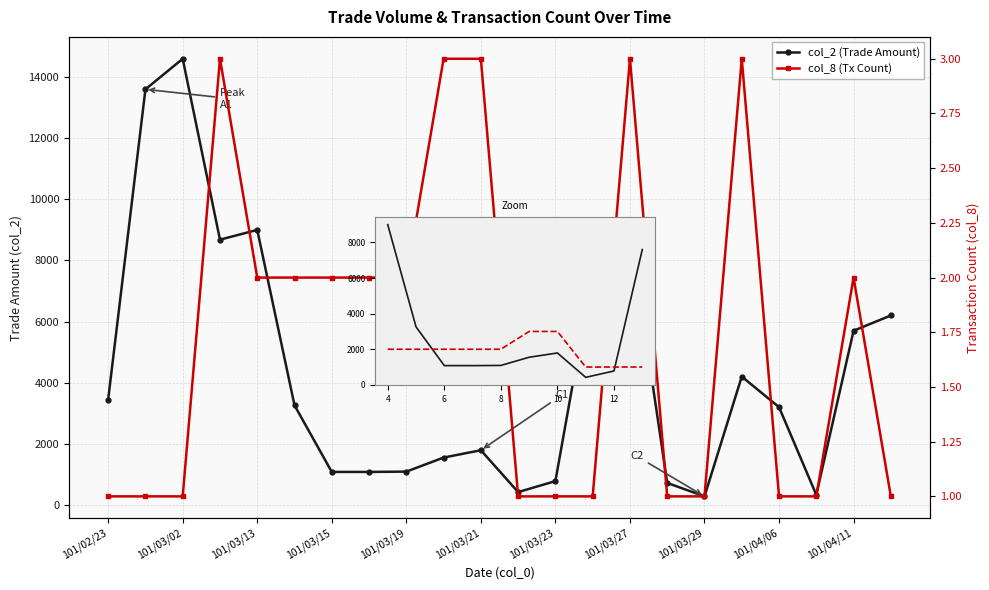

Rank the series at 101/03/26 from highest to lowest value.

col_2, col_8